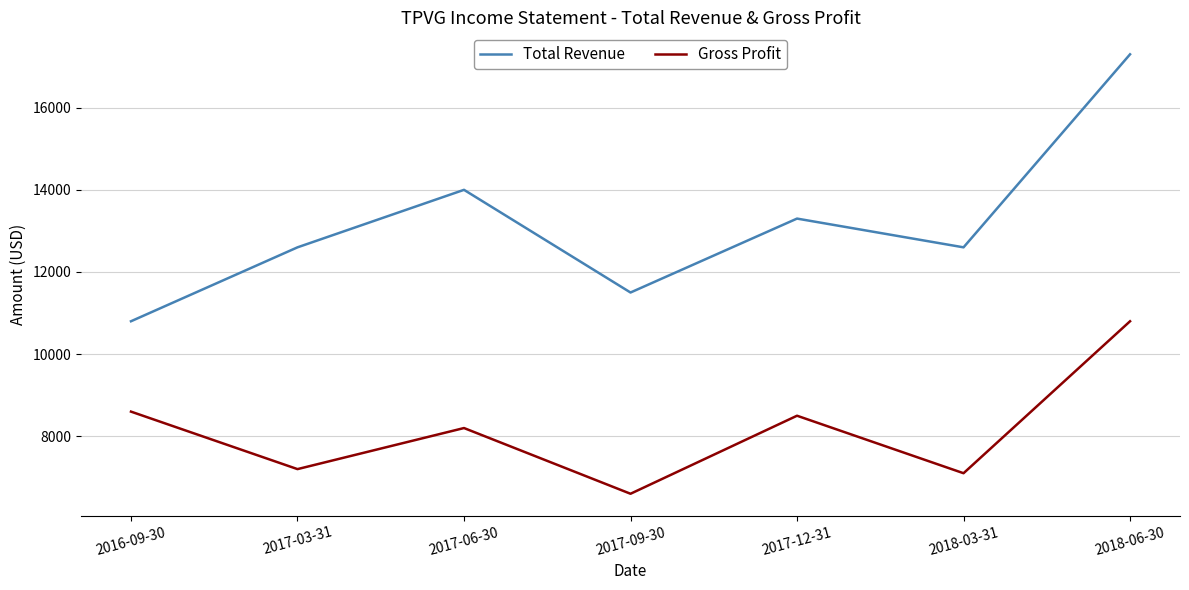

How many series are shown in this chart?

2